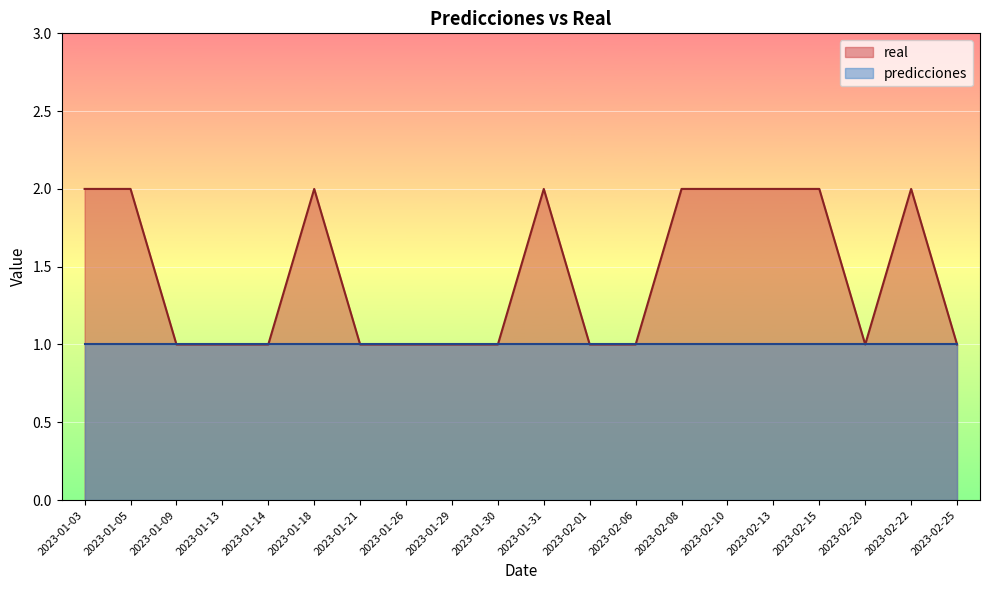

What is the label of the 11th point from the left?

2023-01-31